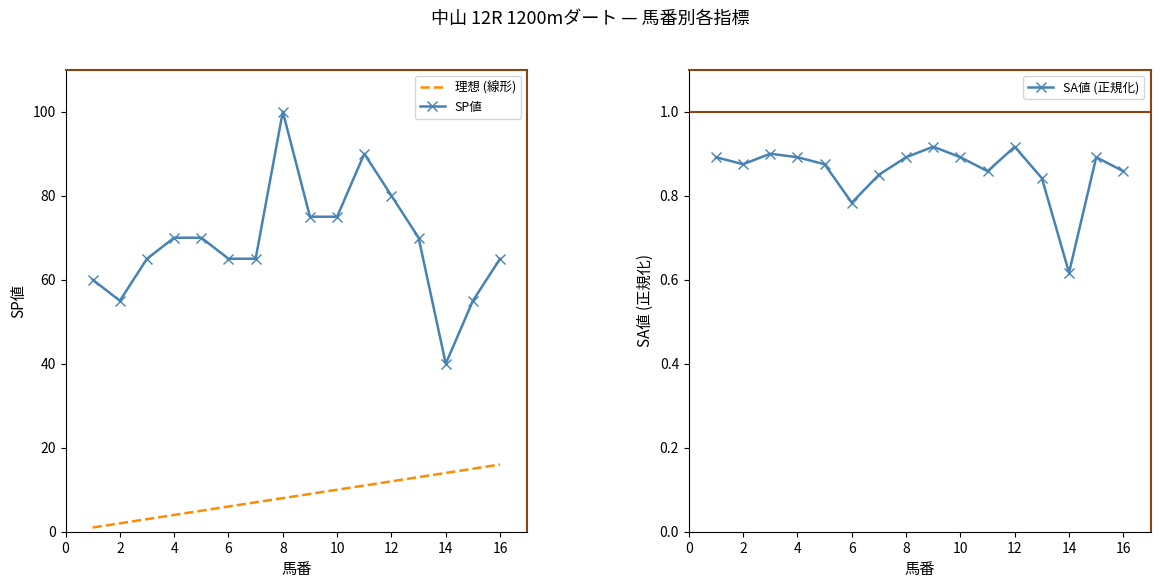

Reading left to right, what are all the values shown in this chart?

理想 (線形): 1.0	2.0	3.0	4.0	5.0	6.0	7.0	8.0	9.0	10.0	11.0	12.0	13.0	14.0	15.0	16.0
SP値: 60.0	55.0	65.0	70.0	70.0	65.0	65.0	100.0	75.0	75.0	90.0	80.0	70.0	40.0	55.0	65.0
SA値 (正規化): 0.9	0.9	0.9	0.9	0.9	0.8	0.8	0.9	0.9	0.9	0.9	0.9	0.8	0.6	0.9	0.9